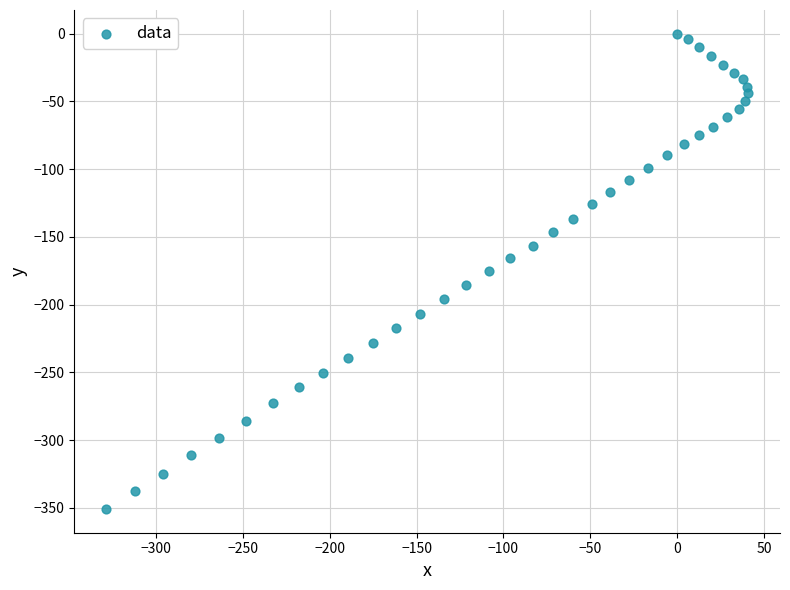

What is the range of X values (max minus min)?

369.3